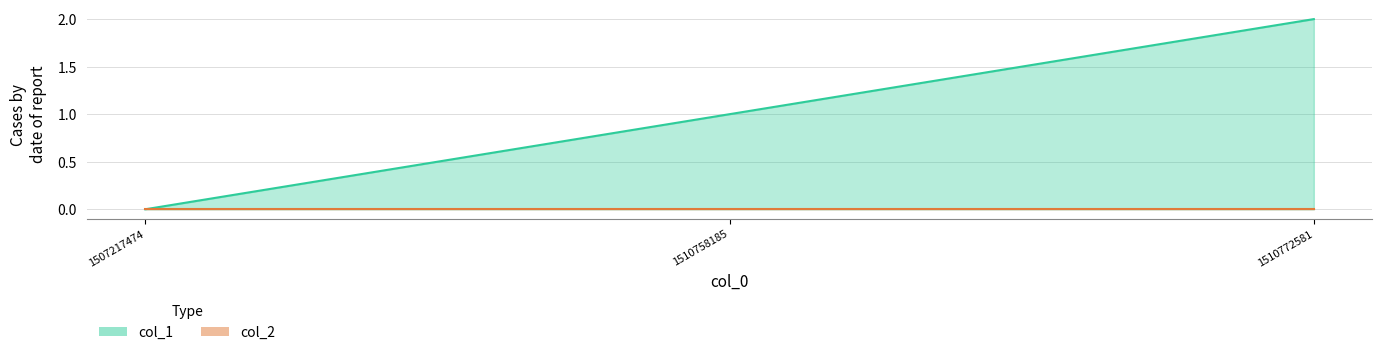

Does the chart display data point markers on the line(s)?

No